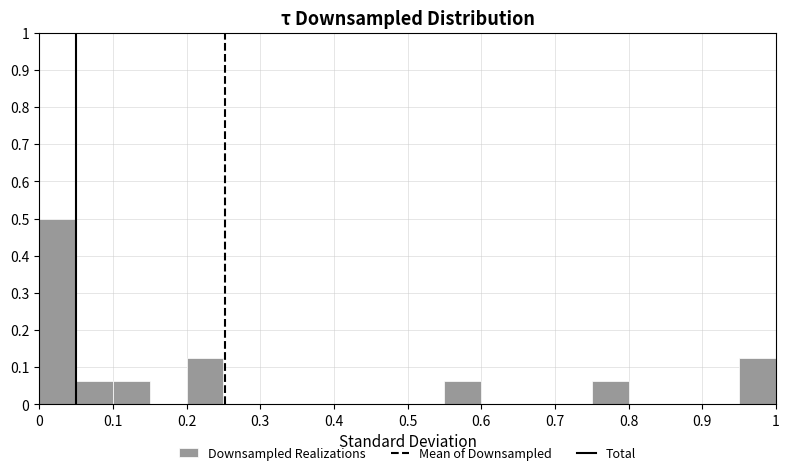

Reading left to right, list every bar in this chart as the range it spans on the x-axis followed by its height. The values are not printed on the chart, so give them approximately, as read against the axis.

0.00 to 0.05: 0.50
0.05 to 0.10: 0.06
0.10 to 0.15: 0.06
0.15 to 0.20: 0
0.20 to 0.25: 0.13
0.25 to 0.30: 0
0.30 to 0.35: 0
0.35 to 0.40: 0
0.40 to 0.45: 0
0.45 to 0.50: 0
0.50 to 0.55: 0
0.55 to 0.60: 0.06
0.60 to 0.65: 0
0.65 to 0.70: 0
0.70 to 0.75: 0
0.75 to 0.80: 0.06
0.80 to 0.85: 0
0.85 to 0.90: 0
0.90 to 0.95: 0
0.95 to 1.00: 0.13